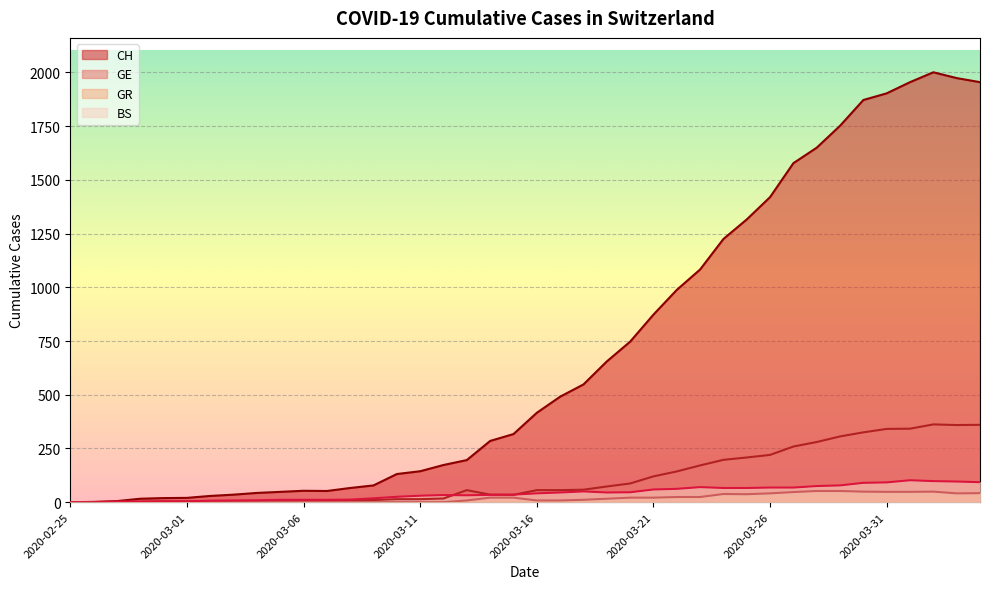

Is the value of GE at 2020-03-23 greater than the value of CH at 2020-04-03?

No